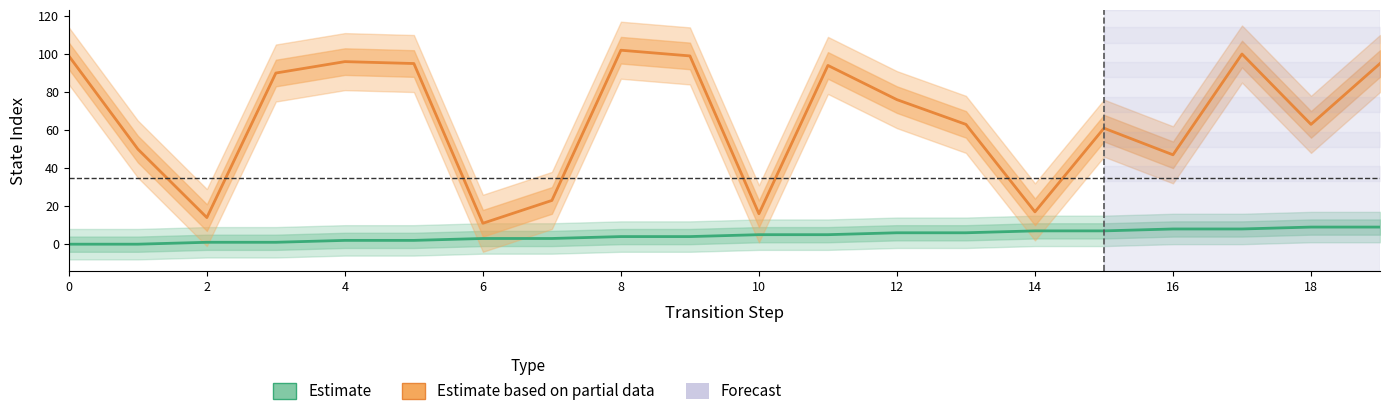

True or false: destination_state has more than 1 points higher than both neighbors.

True